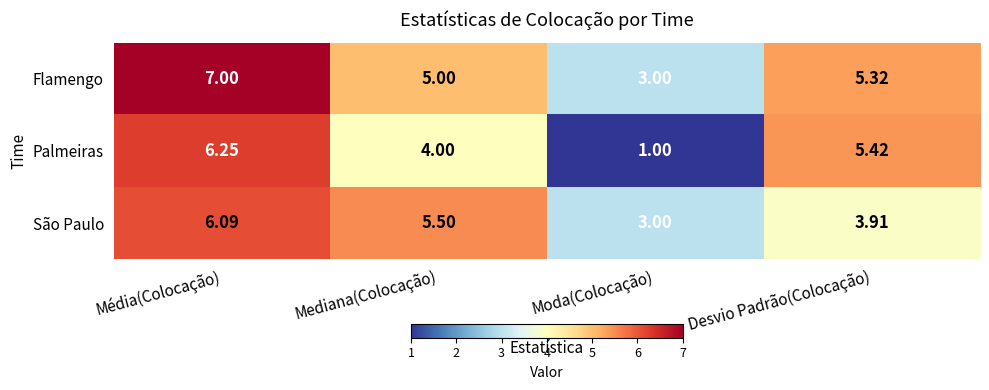

Where is Palmeiras nearest to the value 3?

Mediana(Colocação)